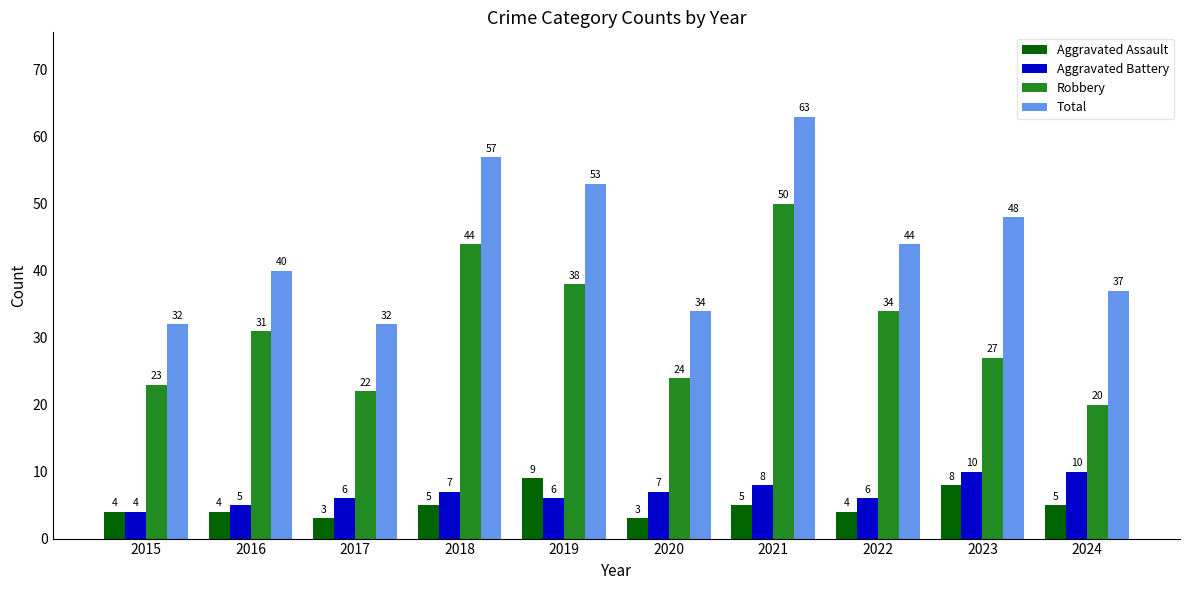

Which series has the largest total across all categories?

Total